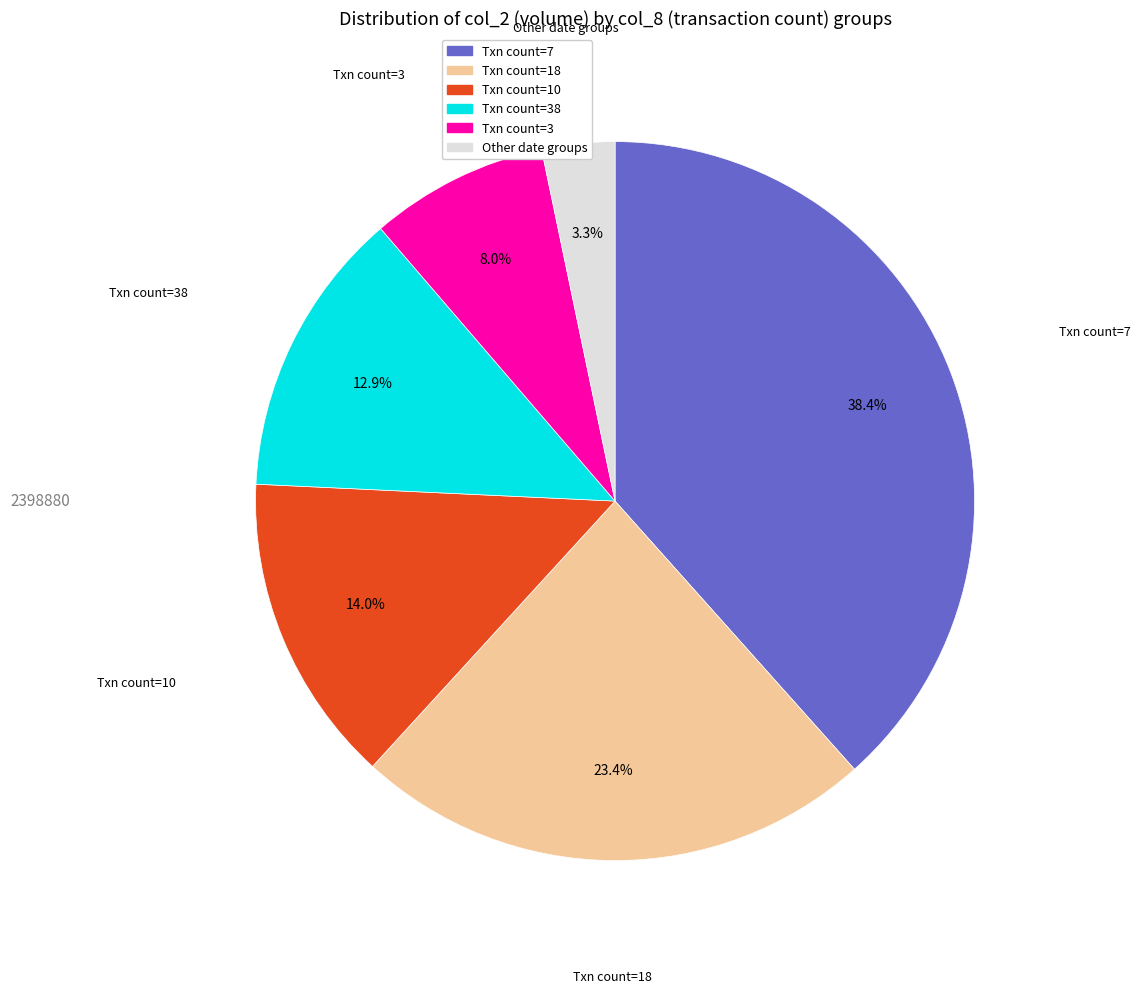

Does any single category account for the majority?

No